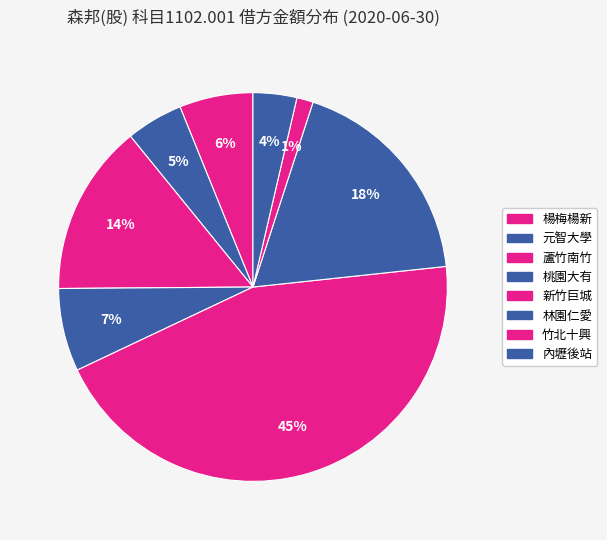

Approximately how many times larger is the value at 桃園大有 compared to 林園仁愛?

0.4